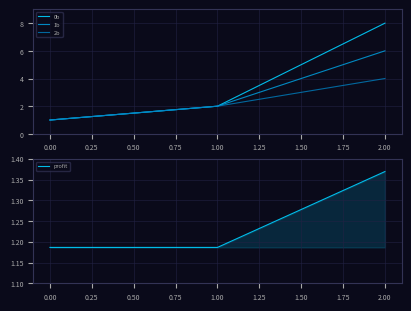

At which label does 2b reach its peak?

2.00